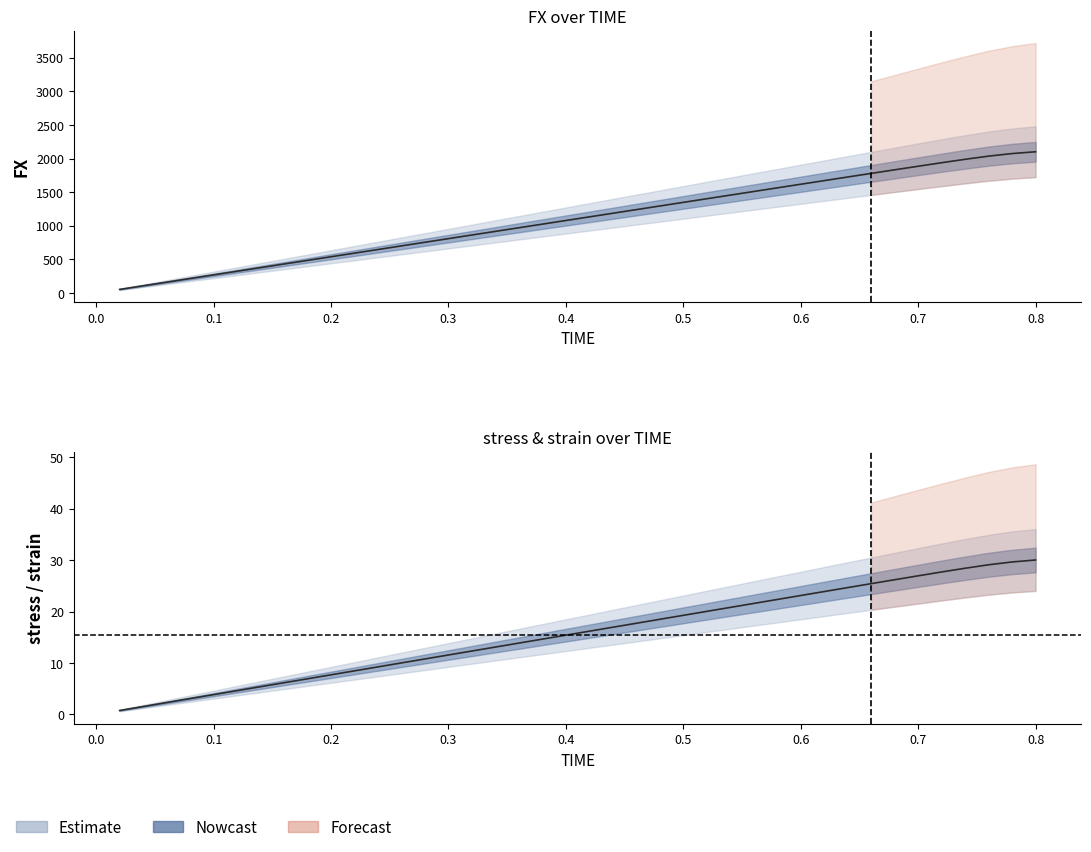

What is the maximum value for strain?

30.0